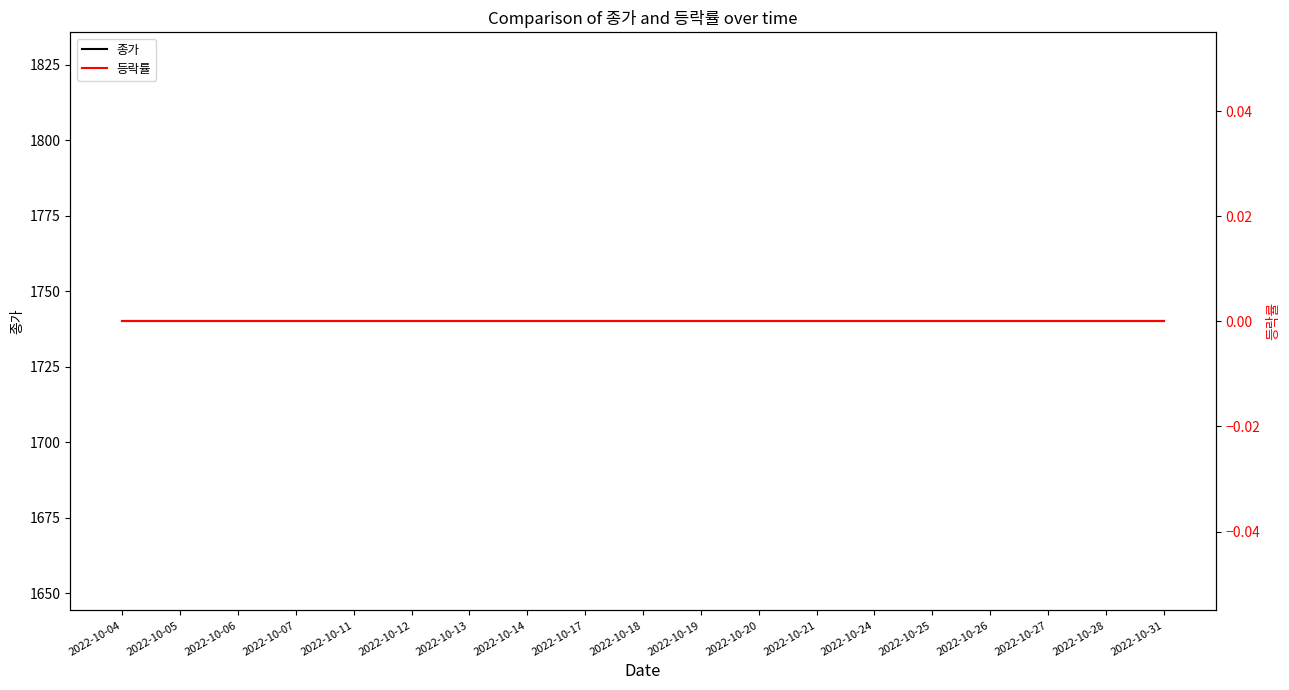

Which series has the largest total across all categories?

종가